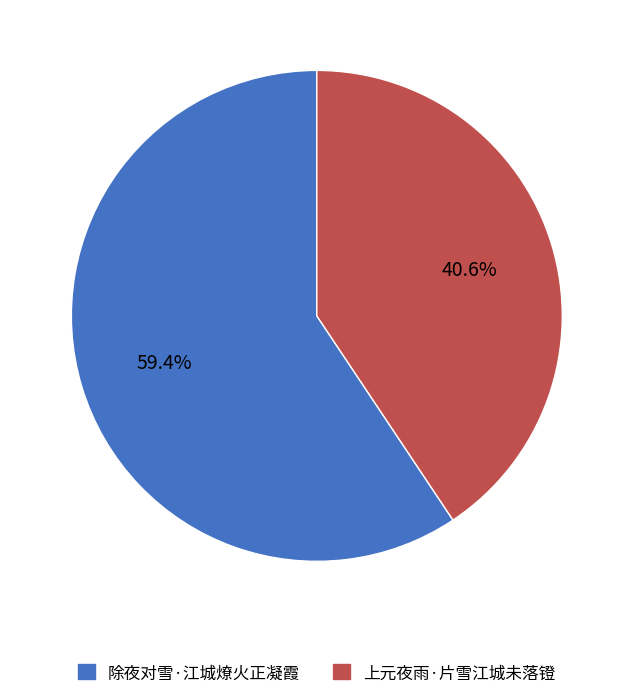

Which slice represents more than half of the pie?

除夜对雪·江城燎火正凝霞